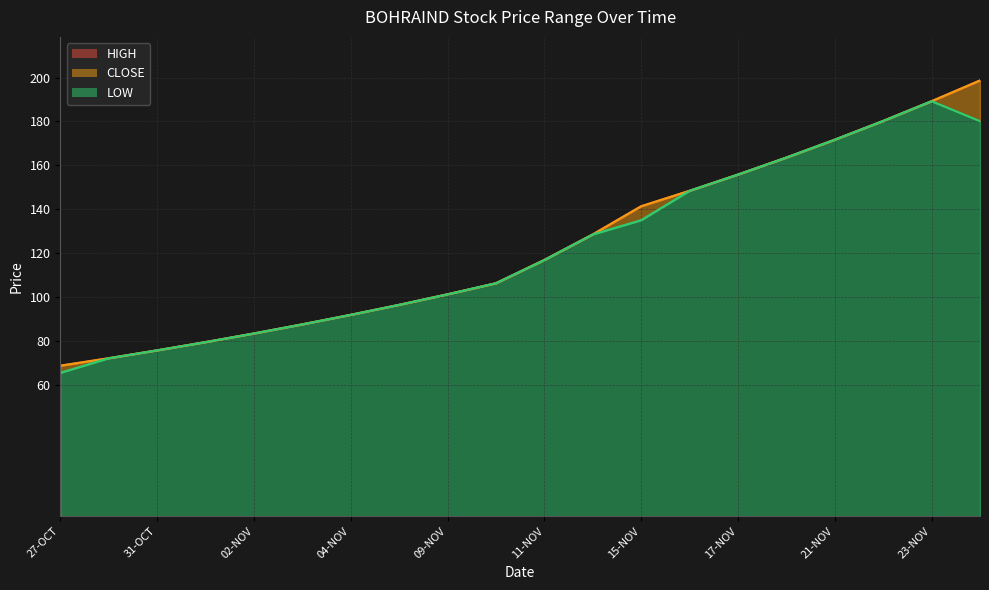

What is the label of the 5th point from the right?

18-NOV